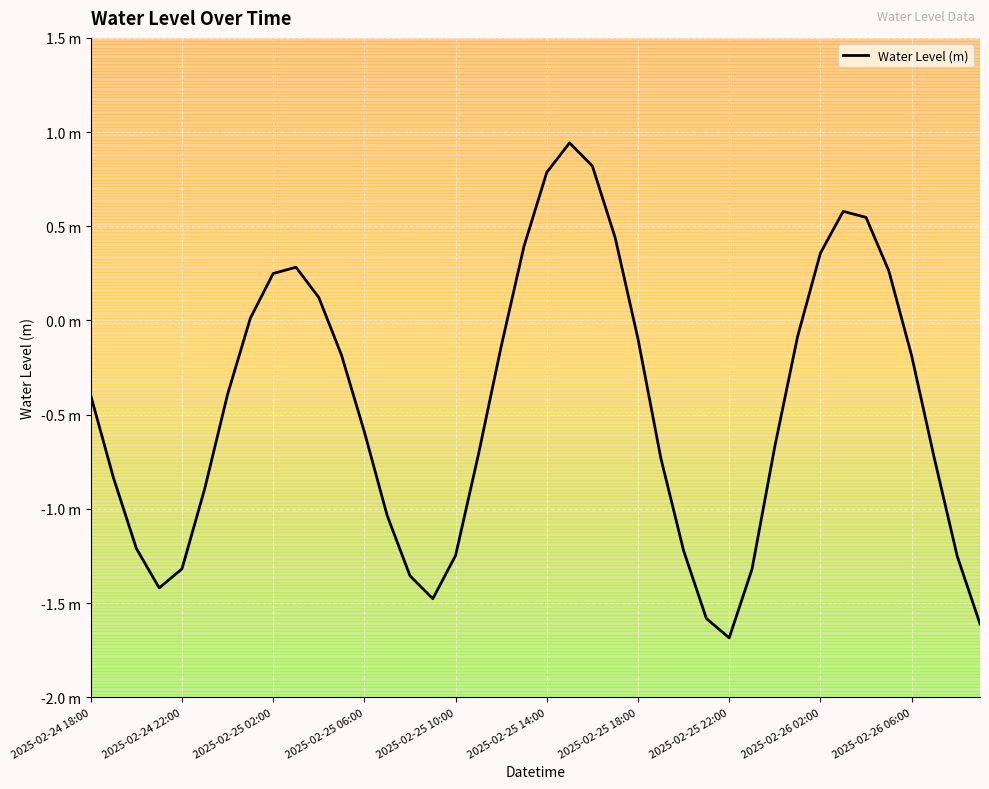

Does the chart display data point markers on the line(s)?

No